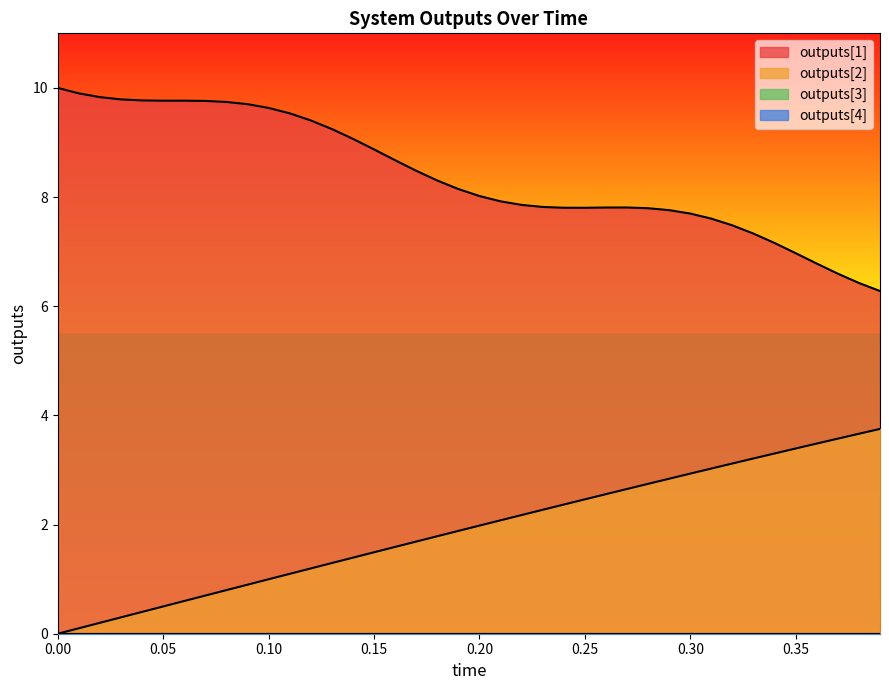

Does the chart display data point markers on the line(s)?

No